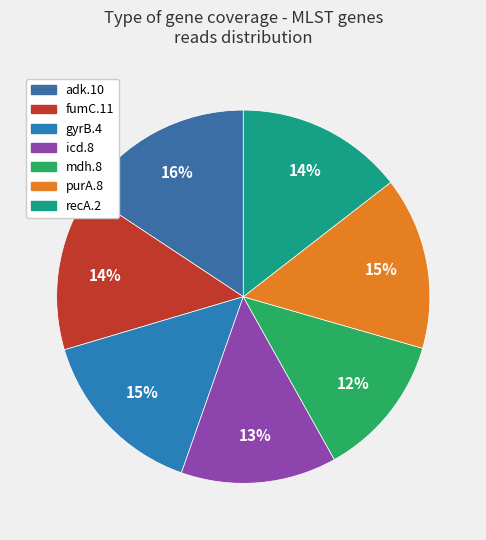

How many segments does this pie chart have?

7